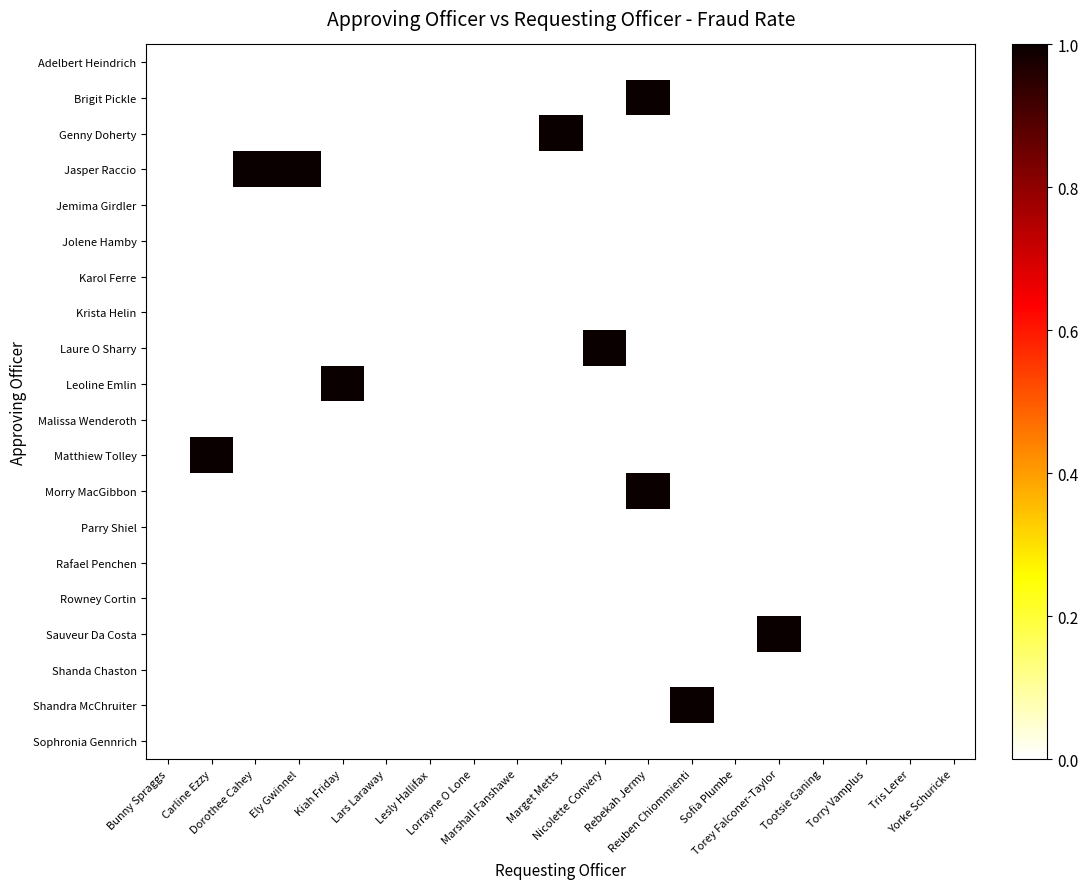

Reading left to right, list all the values displayed in this chart.

Adelbert Heindrich: Bunny Spraggs=0	Carline Ezzy=0	Dorothee Cahey=0	Ely Gwinnel=0	Kiah Friday=0	Lars Laraway=0	Lesly Hallifax=0	Lorrayne O Lone=0	Marshall Fanshawe=0	Marget Metts=0	Nicolette Convery=0	Rebekah Jermy=0	Reuben Chiommienti=0	Sofia Plumbe=0	Torey Falconer-Taylor=0	Tootsie Ganing=0	Torry Vamplus=0	Tris Lerer=0	Yorke Schuricke=0
Brigit Pickle: Bunny Spraggs=0	Carline Ezzy=0	Dorothee Cahey=0	Ely Gwinnel=0	Kiah Friday=0	Lars Laraway=0	Lesly Hallifax=0	Lorrayne O Lone=0	Marshall Fanshawe=0	Marget Metts=0	Nicolette Convery=0	Rebekah Jermy=1	Reuben Chiommienti=0	Sofia Plumbe=0	Torey Falconer-Taylor=0	Tootsie Ganing=0	Torry Vamplus=0	Tris Lerer=0	Yorke Schuricke=0
Genny Doherty: Bunny Spraggs=0	Carline Ezzy=0	Dorothee Cahey=0	Ely Gwinnel=0	Kiah Friday=0	Lars Laraway=0	Lesly Hallifax=0	Lorrayne O Lone=0	Marshall Fanshawe=0	Marget Metts=1	Nicolette Convery=0	Rebekah Jermy=0	Reuben Chiommienti=0	Sofia Plumbe=0	Torey Falconer-Taylor=0	Tootsie Ganing=0	Torry Vamplus=0	Tris Lerer=0	Yorke Schuricke=0
Jasper Raccio: Bunny Spraggs=0	Carline Ezzy=0	Dorothee Cahey=1	Ely Gwinnel=1	Kiah Friday=0	Lars Laraway=0	Lesly Hallifax=0	Lorrayne O Lone=0	Marshall Fanshawe=0	Marget Metts=0	Nicolette Convery=0	Rebekah Jermy=0	Reuben Chiommienti=0	Sofia Plumbe=0	Torey Falconer-Taylor=0	Tootsie Ganing=0	Torry Vamplus=0	Tris Lerer=0	Yorke Schuricke=0
Jemima Girdler: Bunny Spraggs=0	Carline Ezzy=0	Dorothee Cahey=0	Ely Gwinnel=0	Kiah Friday=0	Lars Laraway=0	Lesly Hallifax=0	Lorrayne O Lone=0	Marshall Fanshawe=0	Marget Metts=0	Nicolette Convery=0	Rebekah Jermy=0	Reuben Chiommienti=0	Sofia Plumbe=0	Torey Falconer-Taylor=0	Tootsie Ganing=0	Torry Vamplus=0	Tris Lerer=0	Yorke Schuricke=0
Jolene Hamby: Bunny Spraggs=0	Carline Ezzy=0	Dorothee Cahey=0	Ely Gwinnel=0	Kiah Friday=0	Lars Laraway=0	Lesly Hallifax=0	Lorrayne O Lone=0	Marshall Fanshawe=0	Marget Metts=0	Nicolette Convery=0	Rebekah Jermy=0	Reuben Chiommienti=0	Sofia Plumbe=0	Torey Falconer-Taylor=0	Tootsie Ganing=0	Torry Vamplus=0	Tris Lerer=0	Yorke Schuricke=0
Karol Ferre: Bunny Spraggs=0	Carline Ezzy=0	Dorothee Cahey=0	Ely Gwinnel=0	Kiah Friday=0	Lars Laraway=0	Lesly Hallifax=0	Lorrayne O Lone=0	Marshall Fanshawe=0	Marget Metts=0	Nicolette Convery=0	Rebekah Jermy=0	Reuben Chiommienti=0	Sofia Plumbe=0	Torey Falconer-Taylor=0	Tootsie Ganing=0	Torry Vamplus=0	Tris Lerer=0	Yorke Schuricke=0
Krista Helin: Bunny Spraggs=0	Carline Ezzy=0	Dorothee Cahey=0	Ely Gwinnel=0	Kiah Friday=0	Lars Laraway=0	Lesly Hallifax=0	Lorrayne O Lone=0	Marshall Fanshawe=0	Marget Metts=0	Nicolette Convery=0	Rebekah Jermy=0	Reuben Chiommienti=0	Sofia Plumbe=0	Torey Falconer-Taylor=0	Tootsie Ganing=0	Torry Vamplus=0	Tris Lerer=0	Yorke Schuricke=0
Laure O Sharry: Bunny Spraggs=0	Carline Ezzy=0	Dorothee Cahey=0	Ely Gwinnel=0	Kiah Friday=0	Lars Laraway=0	Lesly Hallifax=0	Lorrayne O Lone=0	Marshall Fanshawe=0	Marget Metts=0	Nicolette Convery=1	Rebekah Jermy=0	Reuben Chiommienti=0	Sofia Plumbe=0	Torey Falconer-Taylor=0	Tootsie Ganing=0	Torry Vamplus=0	Tris Lerer=0	Yorke Schuricke=0
Leoline Emlin: Bunny Spraggs=0	Carline Ezzy=0	Dorothee Cahey=0	Ely Gwinnel=0	Kiah Friday=1	Lars Laraway=0	Lesly Hallifax=0	Lorrayne O Lone=0	Marshall Fanshawe=0	Marget Metts=0	Nicolette Convery=0	Rebekah Jermy=0	Reuben Chiommienti=0	Sofia Plumbe=0	Torey Falconer-Taylor=0	Tootsie Ganing=0	Torry Vamplus=0	Tris Lerer=0	Yorke Schuricke=0
Malissa Wenderoth: Bunny Spraggs=0	Carline Ezzy=0	Dorothee Cahey=0	Ely Gwinnel=0	Kiah Friday=0	Lars Laraway=0	Lesly Hallifax=0	Lorrayne O Lone=0	Marshall Fanshawe=0	Marget Metts=0	Nicolette Convery=0	Rebekah Jermy=0	Reuben Chiommienti=0	Sofia Plumbe=0	Torey Falconer-Taylor=0	Tootsie Ganing=0	Torry Vamplus=0	Tris Lerer=0	Yorke Schuricke=0
Matthiew Tolley: Bunny Spraggs=0	Carline Ezzy=1	Dorothee Cahey=0	Ely Gwinnel=0	Kiah Friday=0	Lars Laraway=0	Lesly Hallifax=0	Lorrayne O Lone=0	Marshall Fanshawe=0	Marget Metts=0	Nicolette Convery=0	Rebekah Jermy=0	Reuben Chiommienti=0	Sofia Plumbe=0	Torey Falconer-Taylor=0	Tootsie Ganing=0	Torry Vamplus=0	Tris Lerer=0	Yorke Schuricke=0
Morry MacGibbon: Bunny Spraggs=0	Carline Ezzy=0	Dorothee Cahey=0	Ely Gwinnel=0	Kiah Friday=0	Lars Laraway=0	Lesly Hallifax=0	Lorrayne O Lone=0	Marshall Fanshawe=0	Marget Metts=0	Nicolette Convery=0	Rebekah Jermy=1	Reuben Chiommienti=0	Sofia Plumbe=0	Torey Falconer-Taylor=0	Tootsie Ganing=0	Torry Vamplus=0	Tris Lerer=0	Yorke Schuricke=0
Parry Shiel: Bunny Spraggs=0	Carline Ezzy=0	Dorothee Cahey=0	Ely Gwinnel=0	Kiah Friday=0	Lars Laraway=0	Lesly Hallifax=0	Lorrayne O Lone=0	Marshall Fanshawe=0	Marget Metts=0	Nicolette Convery=0	Rebekah Jermy=0	Reuben Chiommienti=0	Sofia Plumbe=0	Torey Falconer-Taylor=0	Tootsie Ganing=0	Torry Vamplus=0	Tris Lerer=0	Yorke Schuricke=0
Rafael Penchen: Bunny Spraggs=0	Carline Ezzy=0	Dorothee Cahey=0	Ely Gwinnel=0	Kiah Friday=0	Lars Laraway=0	Lesly Hallifax=0	Lorrayne O Lone=0	Marshall Fanshawe=0	Marget Metts=0	Nicolette Convery=0	Rebekah Jermy=0	Reuben Chiommienti=0	Sofia Plumbe=0	Torey Falconer-Taylor=0	Tootsie Ganing=0	Torry Vamplus=0	Tris Lerer=0	Yorke Schuricke=0
Rowney Cortin: Bunny Spraggs=0	Carline Ezzy=0	Dorothee Cahey=0	Ely Gwinnel=0	Kiah Friday=0	Lars Laraway=0	Lesly Hallifax=0	Lorrayne O Lone=0	Marshall Fanshawe=0	Marget Metts=0	Nicolette Convery=0	Rebekah Jermy=0	Reuben Chiommienti=0	Sofia Plumbe=0	Torey Falconer-Taylor=0	Tootsie Ganing=0	Torry Vamplus=0	Tris Lerer=0	Yorke Schuricke=0
Sauveur Da Costa: Bunny Spraggs=0	Carline Ezzy=0	Dorothee Cahey=0	Ely Gwinnel=0	Kiah Friday=0	Lars Laraway=0	Lesly Hallifax=0	Lorrayne O Lone=0	Marshall Fanshawe=0	Marget Metts=0	Nicolette Convery=0	Rebekah Jermy=0	Reuben Chiommienti=0	Sofia Plumbe=0	Torey Falconer-Taylor=1	Tootsie Ganing=0	Torry Vamplus=0	Tris Lerer=0	Yorke Schuricke=0
Shanda Chaston: Bunny Spraggs=0	Carline Ezzy=0	Dorothee Cahey=0	Ely Gwinnel=0	Kiah Friday=0	Lars Laraway=0	Lesly Hallifax=0	Lorrayne O Lone=0	Marshall Fanshawe=0	Marget Metts=0	Nicolette Convery=0	Rebekah Jermy=0	Reuben Chiommienti=0	Sofia Plumbe=0	Torey Falconer-Taylor=0	Tootsie Ganing=0	Torry Vamplus=0	Tris Lerer=0	Yorke Schuricke=0
Shandra McChruiter: Bunny Spraggs=0	Carline Ezzy=0	Dorothee Cahey=0	Ely Gwinnel=0	Kiah Friday=0	Lars Laraway=0	Lesly Hallifax=0	Lorrayne O Lone=0	Marshall Fanshawe=0	Marget Metts=0	Nicolette Convery=0	Rebekah Jermy=0	Reuben Chiommienti=1	Sofia Plumbe=0	Torey Falconer-Taylor=0	Tootsie Ganing=0	Torry Vamplus=0	Tris Lerer=0	Yorke Schuricke=0
Sophronia Gennrich: Bunny Spraggs=0	Carline Ezzy=0	Dorothee Cahey=0	Ely Gwinnel=0	Kiah Friday=0	Lars Laraway=0	Lesly Hallifax=0	Lorrayne O Lone=0	Marshall Fanshawe=0	Marget Metts=0	Nicolette Convery=0	Rebekah Jermy=0	Reuben Chiommienti=0	Sofia Plumbe=0	Torey Falconer-Taylor=0	Tootsie Ganing=0	Torry Vamplus=0	Tris Lerer=0	Yorke Schuricke=0